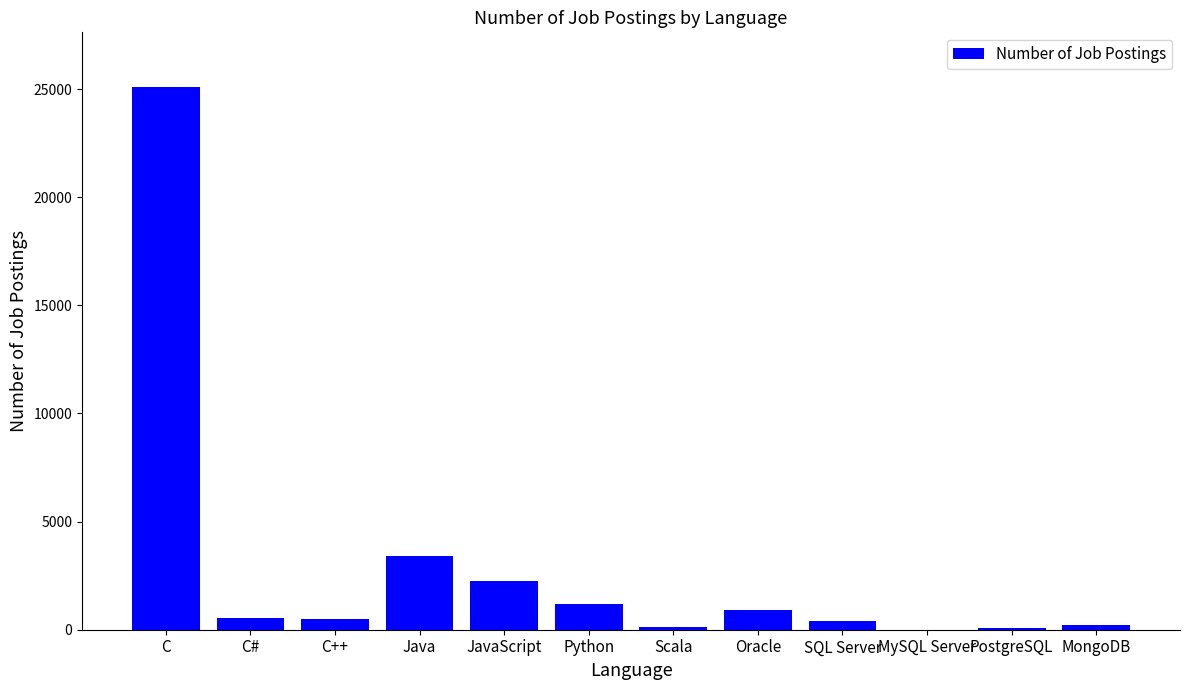

Count the number of data series in this chart.

1